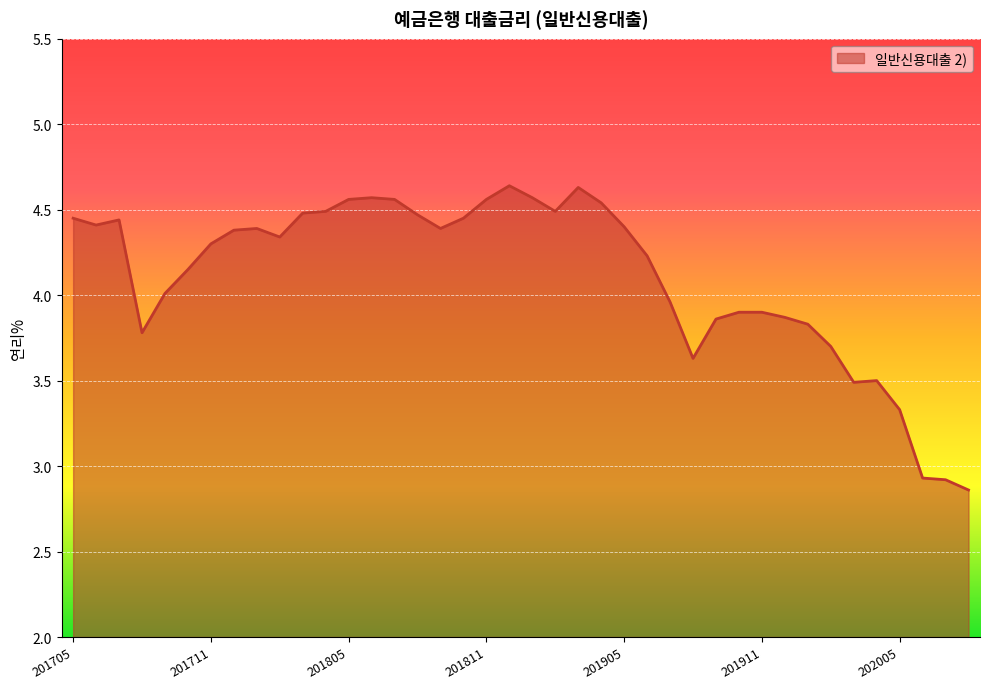

What is the value of the 26th point from the left?

4.2